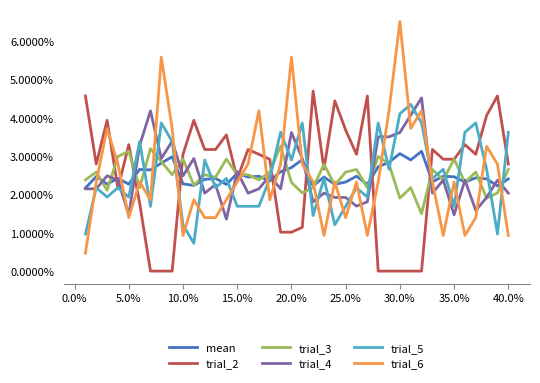

How many interior local valleys does the trial_2 series have?

6